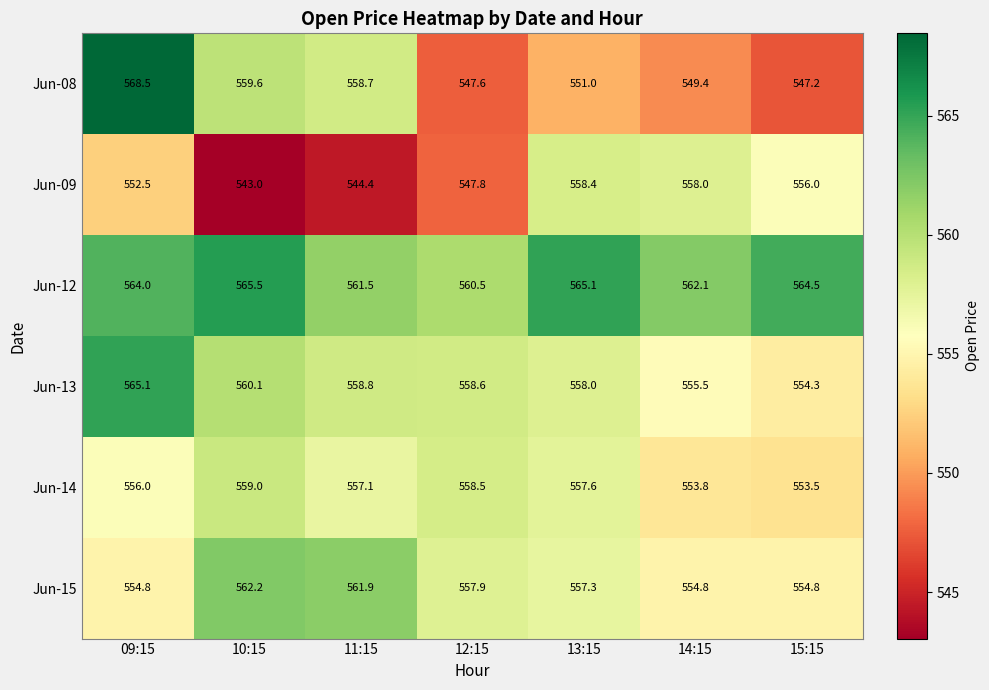

At which category is the sum across all series the highest?

09:15